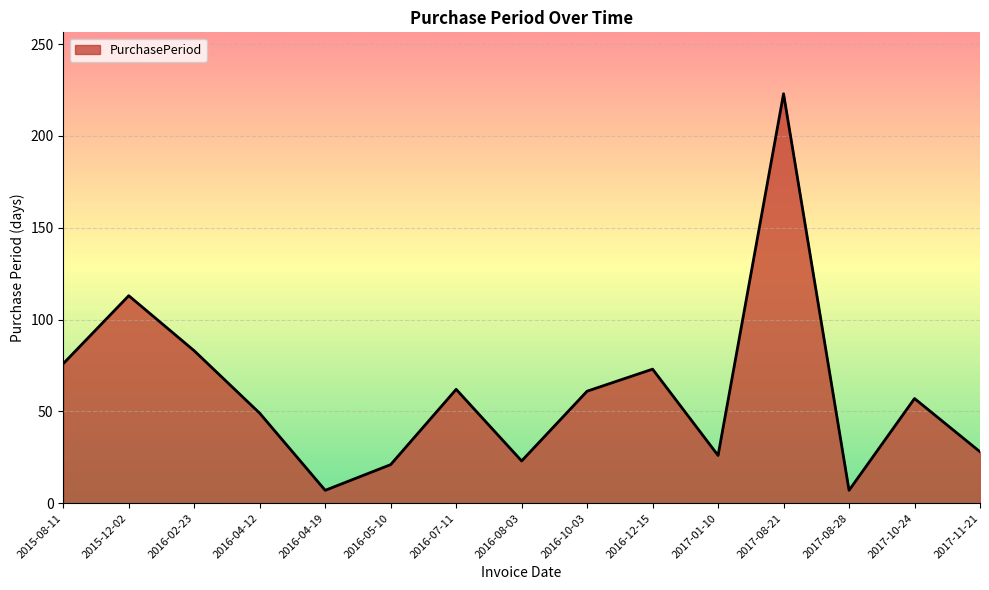

How many lines are shown in the chart?

1